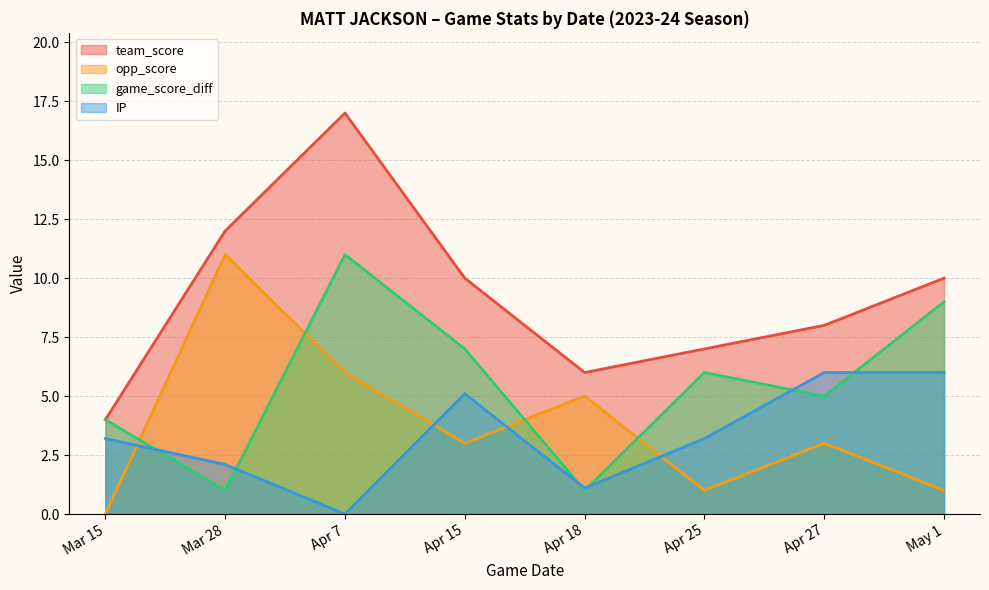

What is the value of the game_score_diff point at the 1st from the left?

4.0